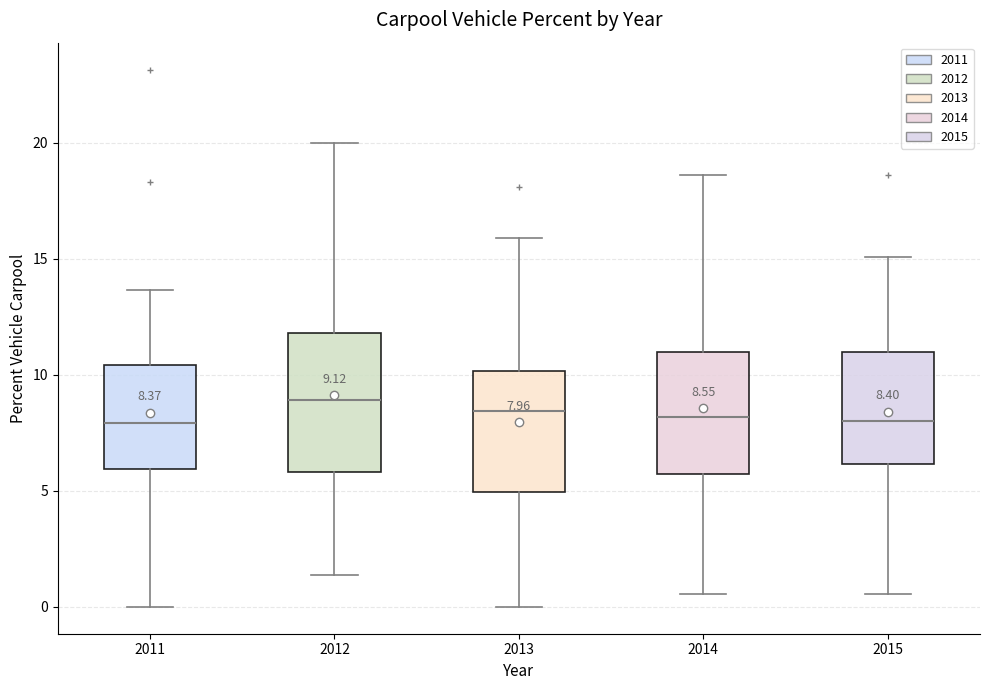

Comparing the boxes themselves (not the whiskers), which one is the tallest?

2012